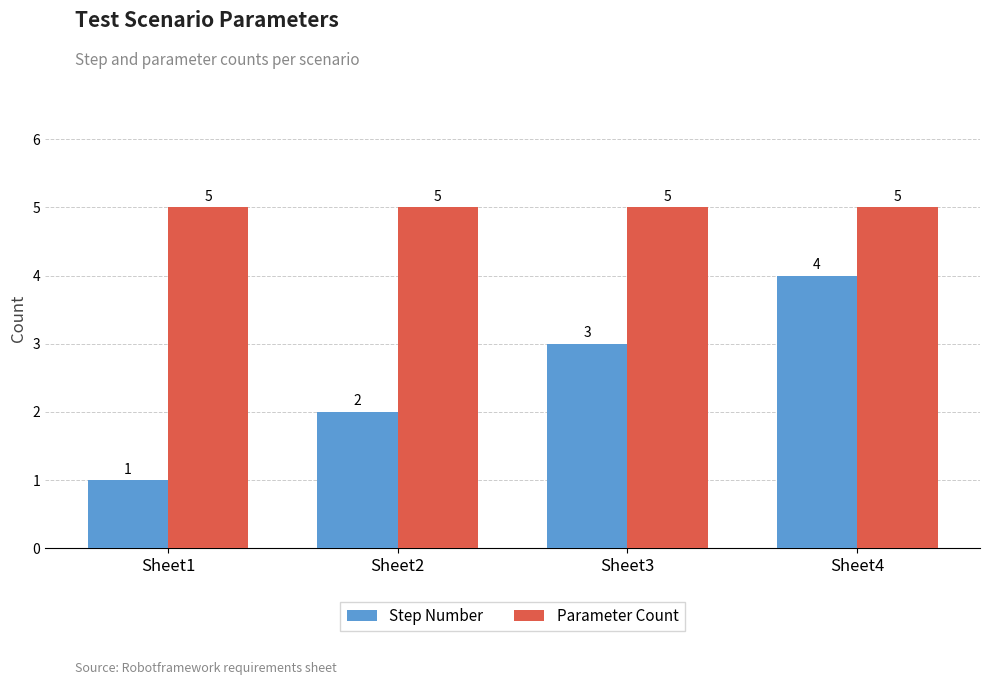

What is the minimum value shown in the chart?

1